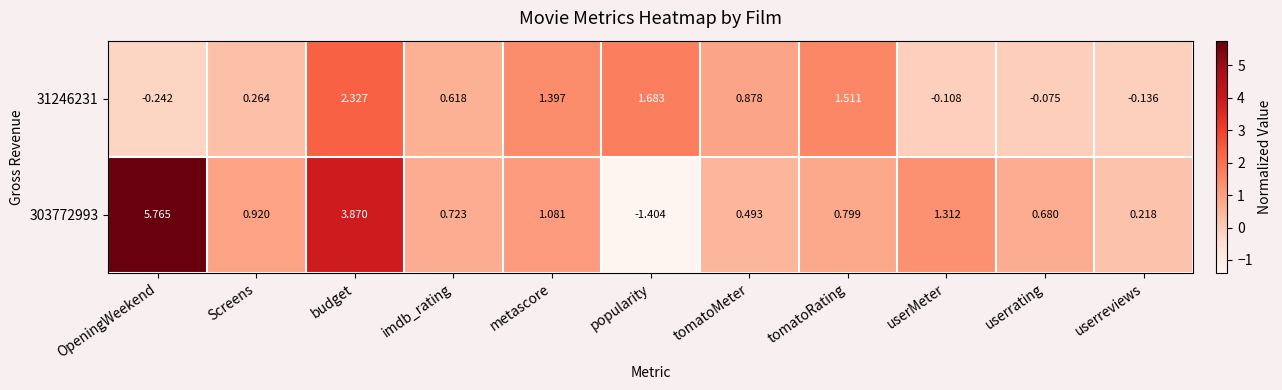

At which category does the chart reach its minimum across all series?

popularity